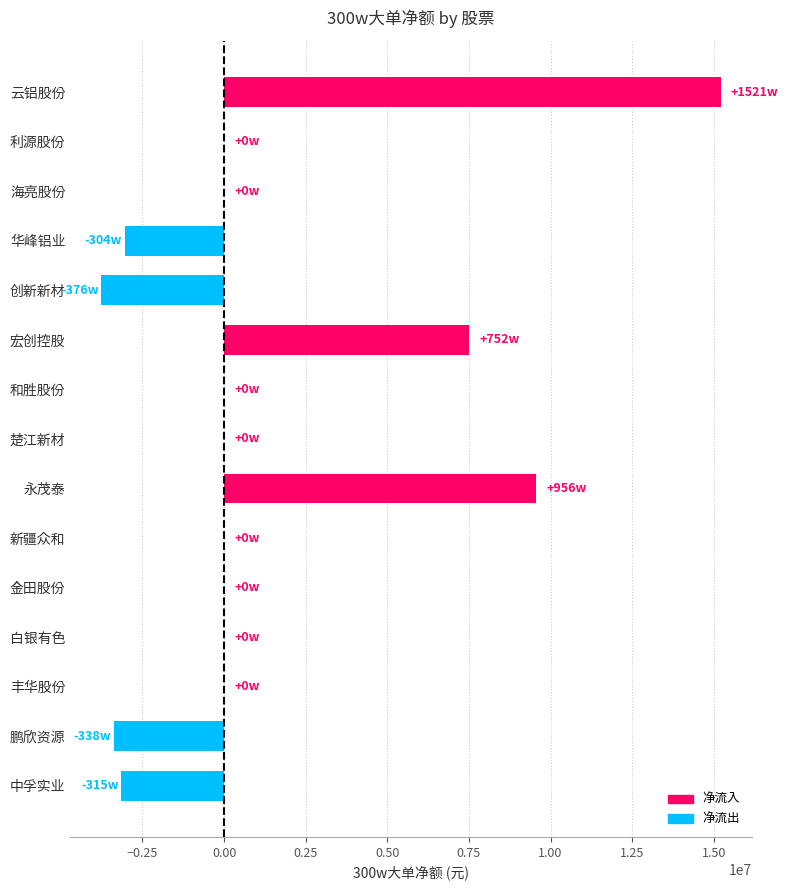

How many series are shown in this chart?

1